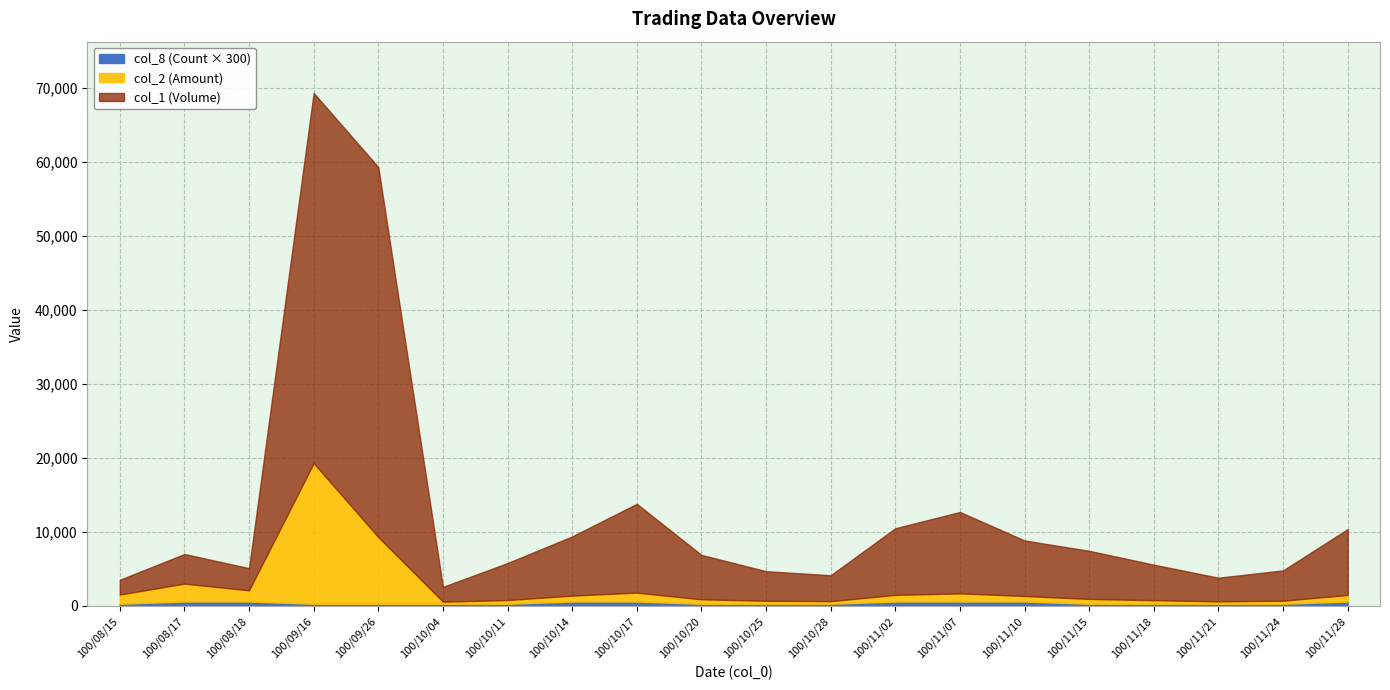

Between 100/08/18 and 100/10/28, which series saw the biggest shift?

col_2 (Amount)